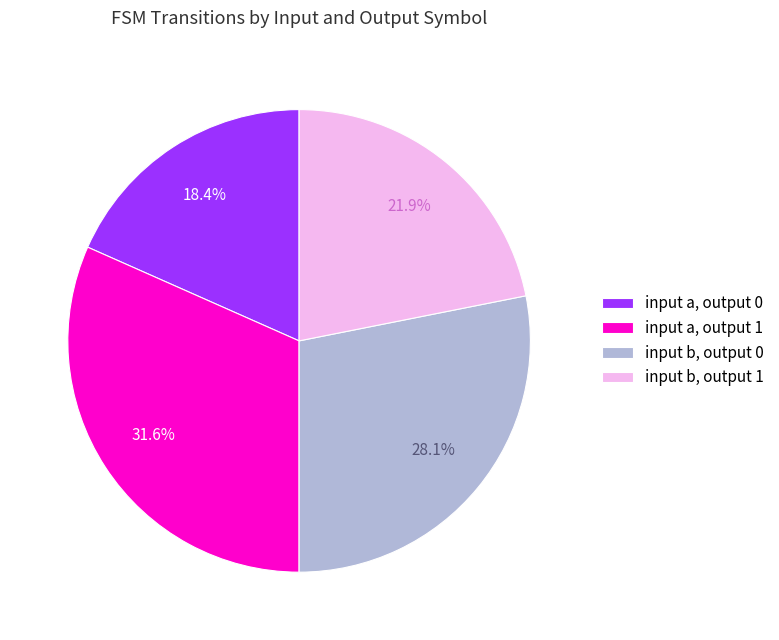

Is there any slice that represents more than half of the pie?

No